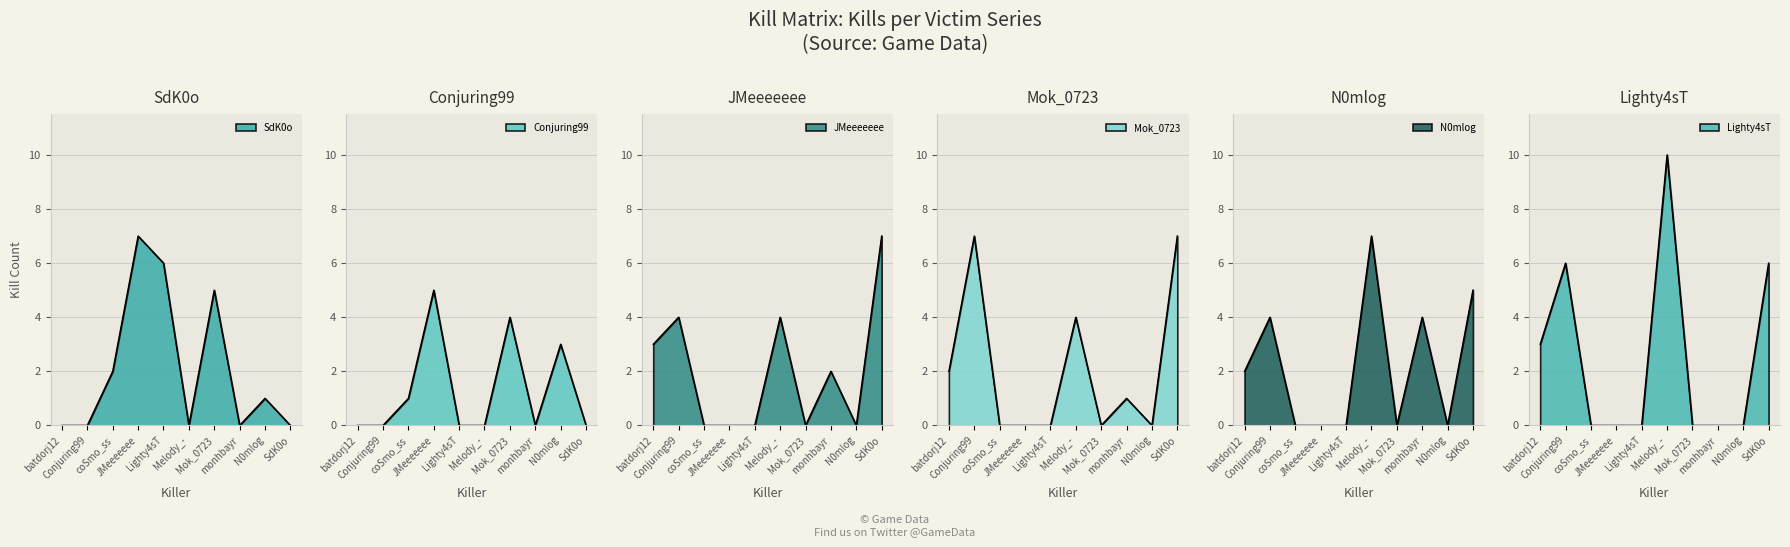

Rank the series by their maximum value, from highest to lowest.

Lighty4sT, SdK0o, JMeeeeeee, Mok_0723, N0mlog, Conjuring99